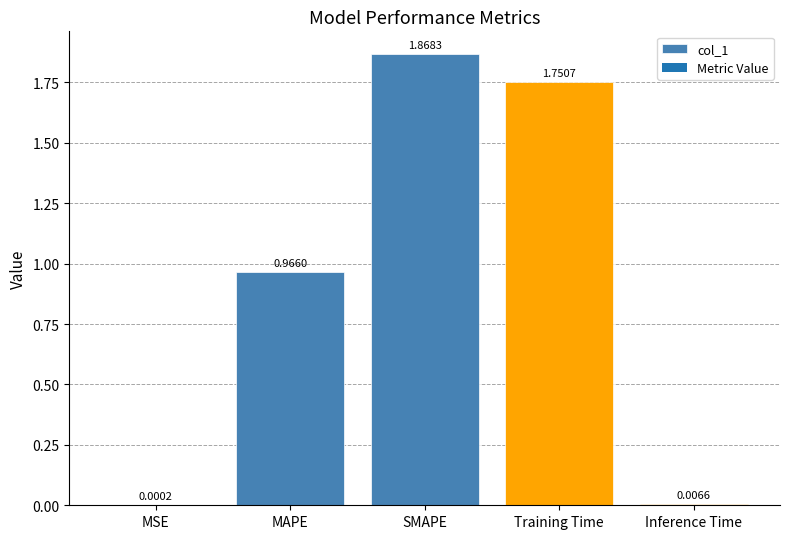

What is the change in value from MAPE to SMAPE?

+0.9